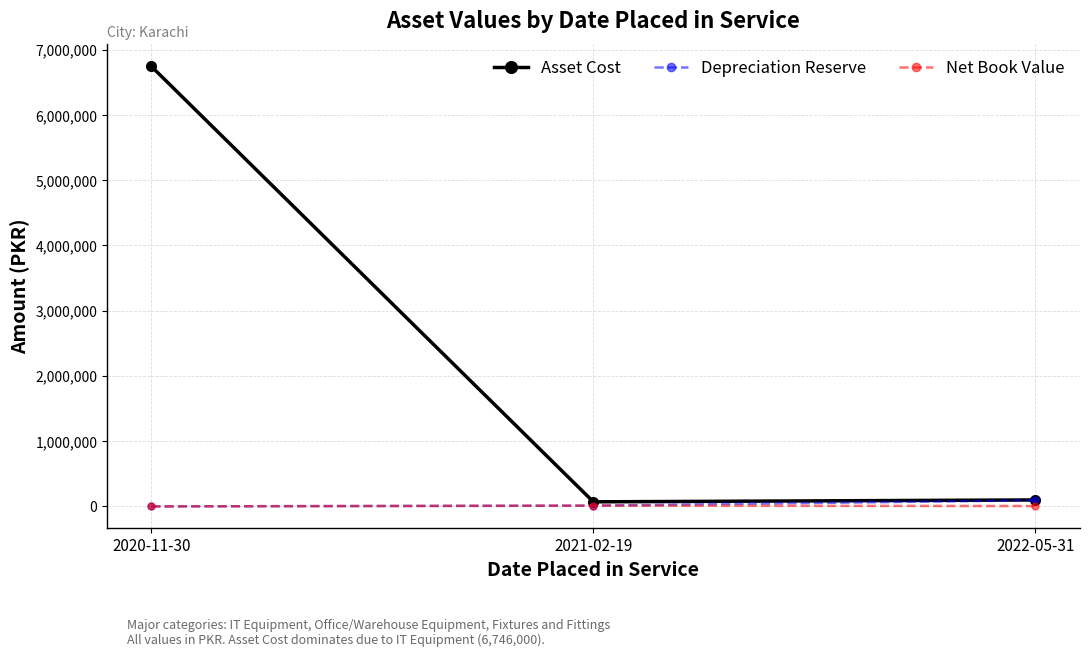

At which category does the chart reach its peak across all series?

2020-11-30